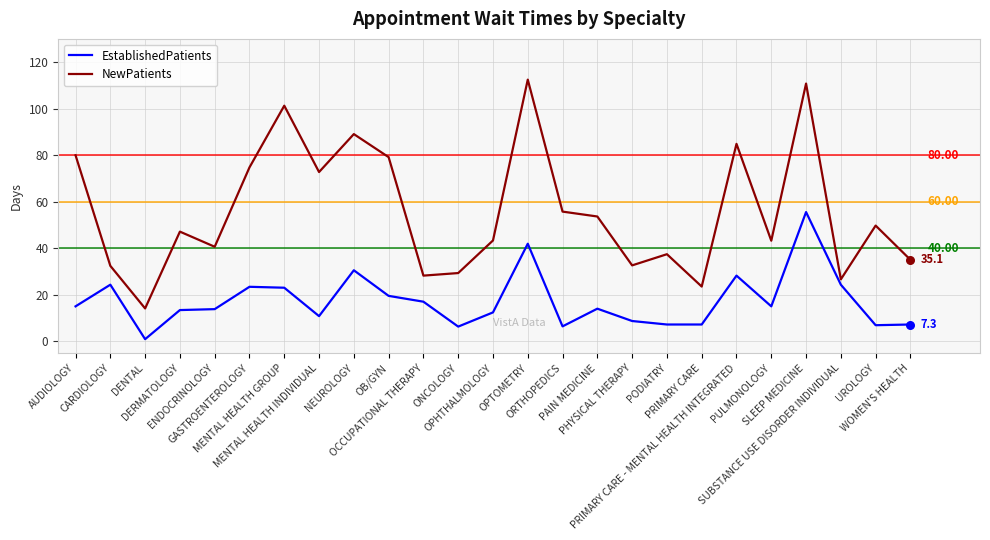

What is the total value across all series at OPTOMETRY?

154.5